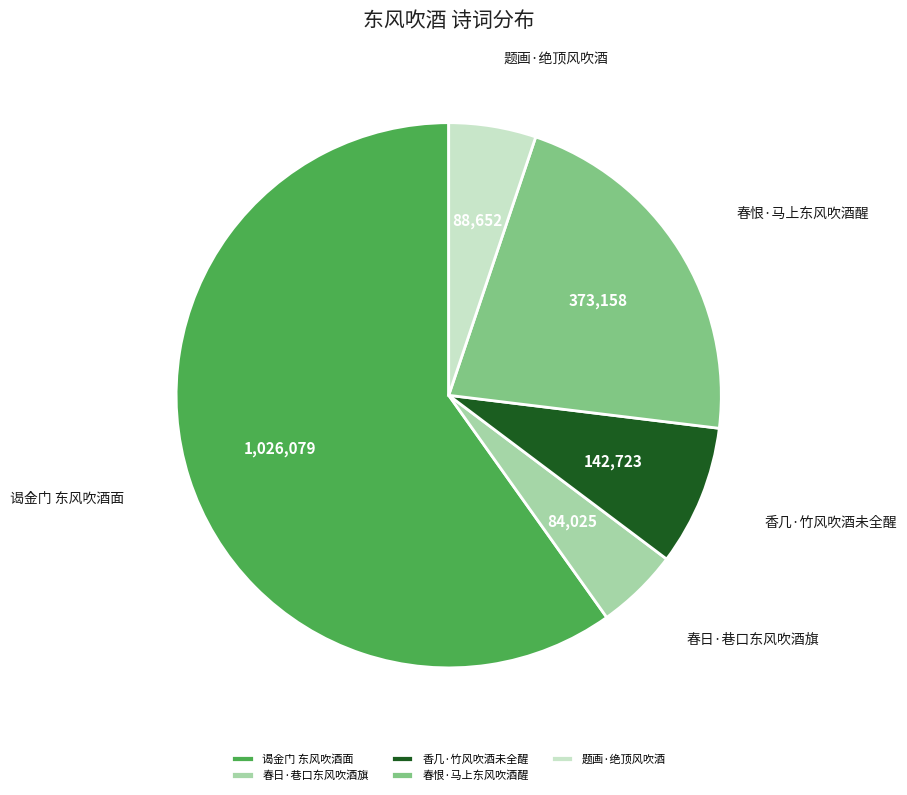

Between 谒金门 东风吹酒面 and 题画·绝顶风吹酒, which is larger?

谒金门 东风吹酒面